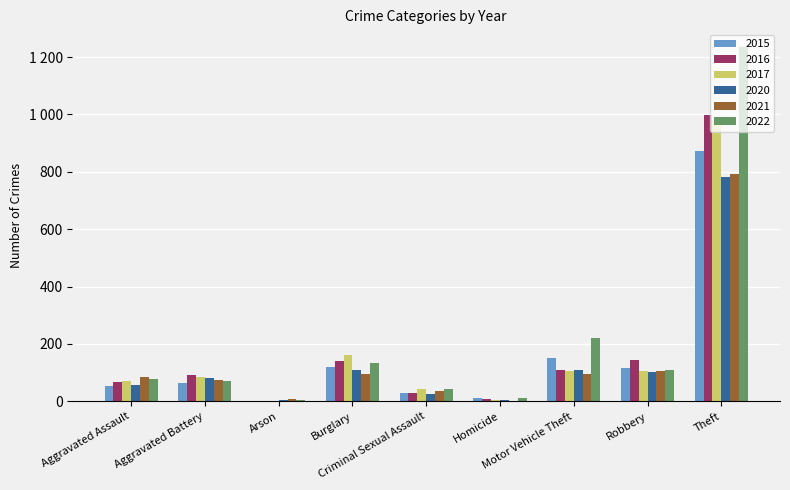

What are all the series names shown in the legend?

2015, 2016, 2017, 2020, 2021, 2022